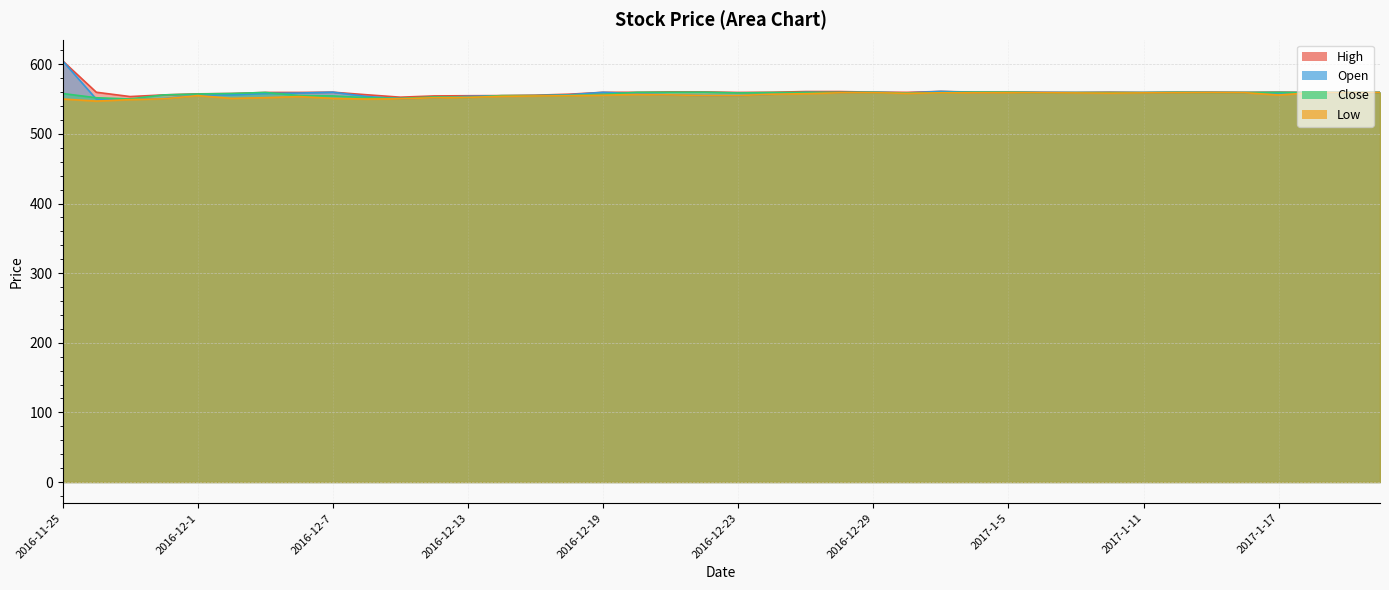

At which label is Low closest to 553?

2016-12-6